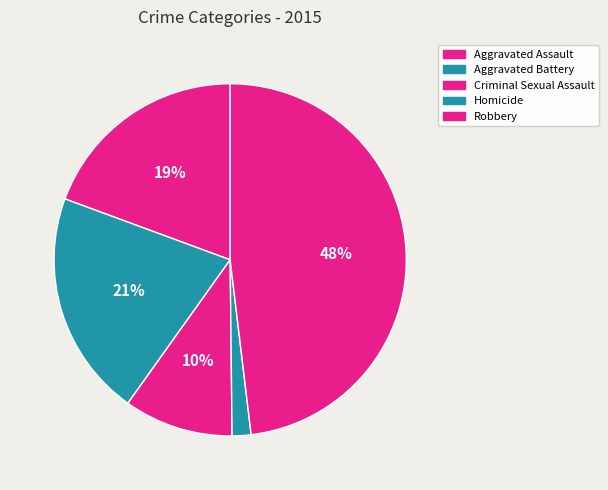

Count the number of slices in the pie.

5